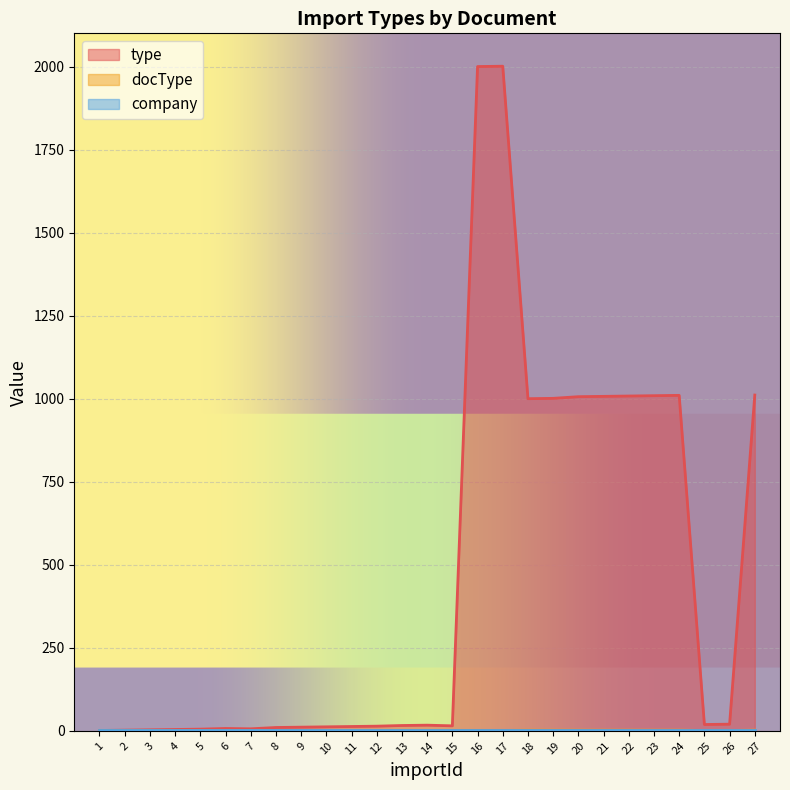

The docType series shows 1 at 3. True or false?

True